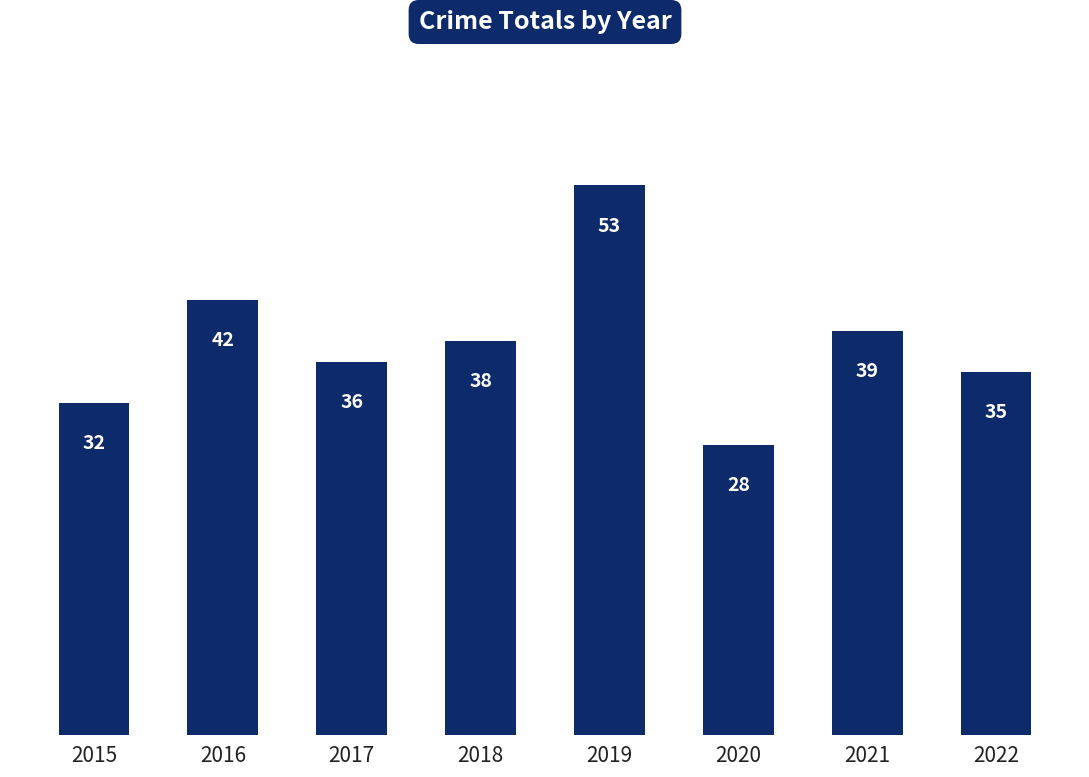

The chart shows a value of 12 at 2020. True or false?

False